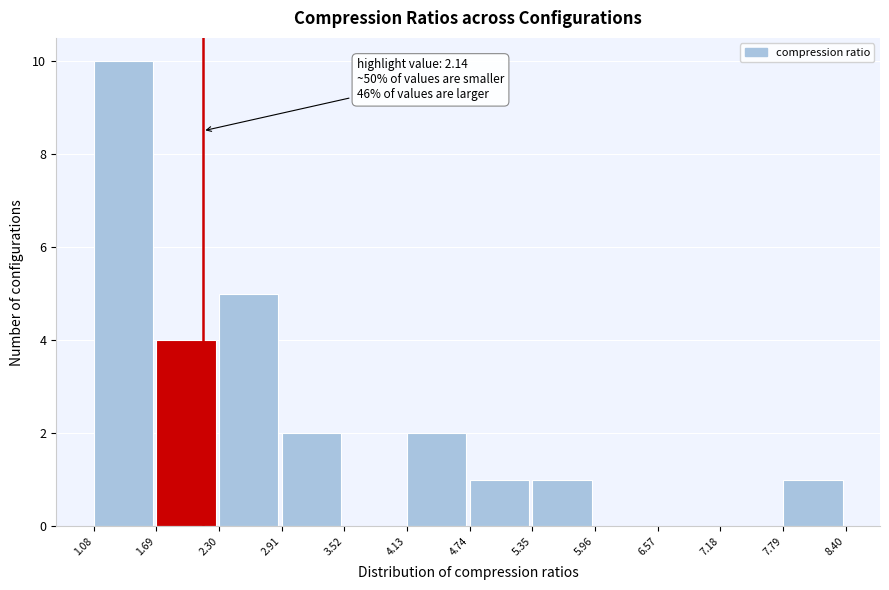

Over which range of the x-axis is the bar tallest?

1.08 to 1.69